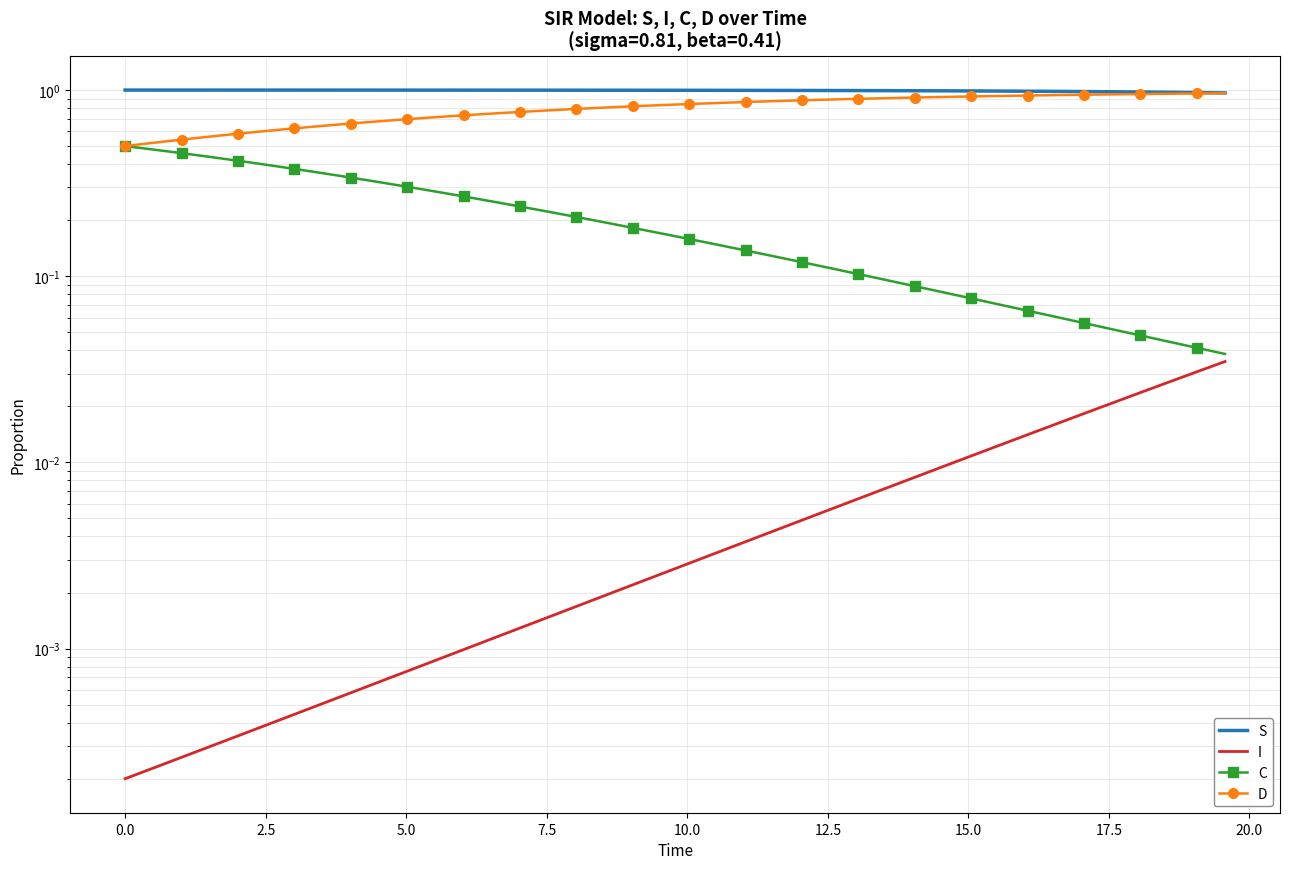

Reading left to right, list all the values displayed in this chart.

S: 1.0	1.0	1.0	1.0	1.0	1.0	1.0	1.0	1.0	1.0	1.0	1.0	1.0	1.0	1.0	1.0	1.0	1.0	1.0	1.0	1.0	1.0	1.0	1.0	1.0	1.0	1.0	1.0	1.0	1.0	1.0	1.0	1.0	1.0	1.0	1.0	1.0	1.0	1.0	1.0
I: 0.0	0.0	0.0	0.0	0.0	0.0	0.0	0.0	0.0	0.0	0.0	0.0	0.0	0.0	0.0	0.0	0.0	0.0	0.0	0.0	0.0	0.0	0.0	0.0	0.0	0.0	0.0	0.0	0.0	0.0	0.0	0.0	0.0	0.0	0.0	0.0	0.0	0.0	0.0	0.0
C: 0.5	0.5	0.5	0.4	0.4	0.4	0.4	0.4	0.3	0.3	0.3	0.3	0.3	0.3	0.2	0.2	0.2	0.2	0.2	0.2	0.2	0.1	0.1	0.1	0.1	0.1	0.1	0.1	0.1	0.1	0.1	0.1	0.1	0.1	0.1	0.1	0.0	0.0	0.0	0.0
D: 0.5	0.5	0.5	0.6	0.6	0.6	0.6	0.6	0.7	0.7	0.7	0.7	0.7	0.7	0.8	0.8	0.8	0.8	0.8	0.8	0.8	0.9	0.9	0.9	0.9	0.9	0.9	0.9	0.9	0.9	0.9	0.9	0.9	0.9	0.9	0.9	1.0	1.0	1.0	1.0